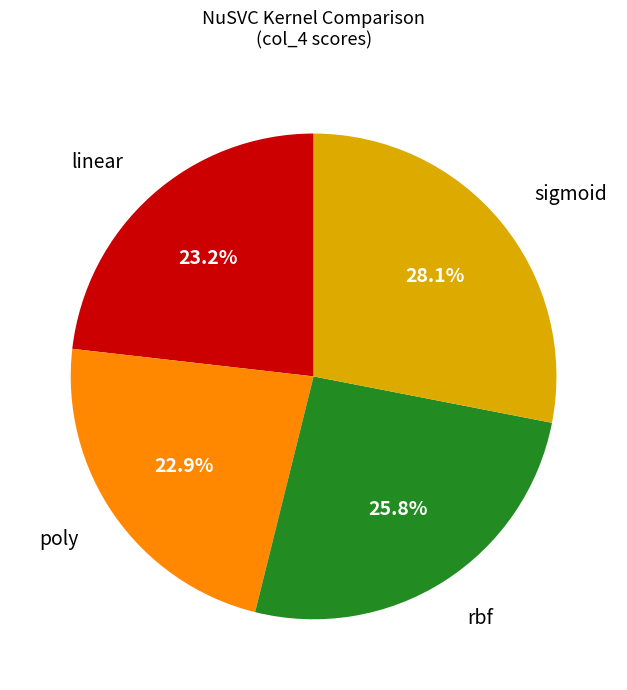

Is there any slice that represents more than half of the pie?

No